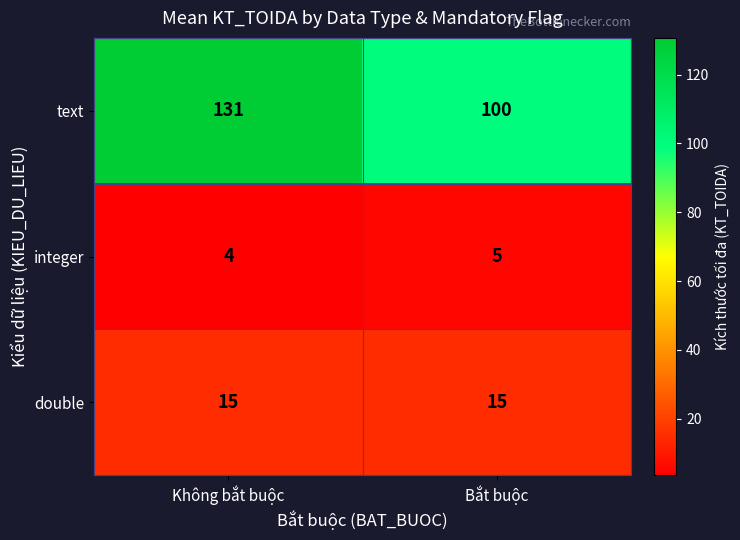

What is the greatest value displayed?

131